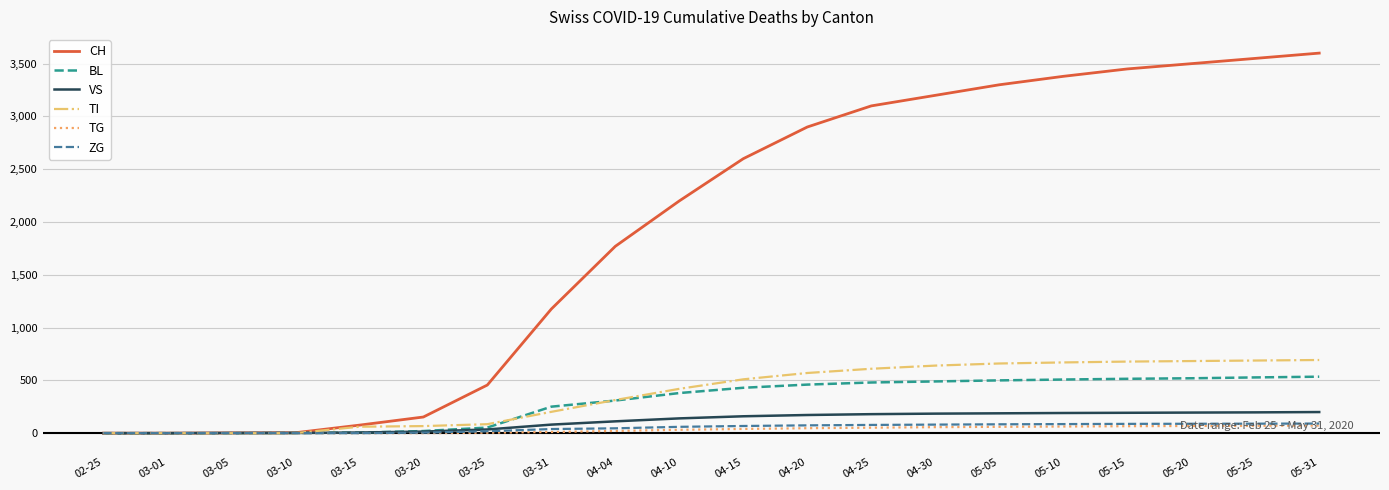

Which series ends up on top after the final intersection of VS and TI?

TI